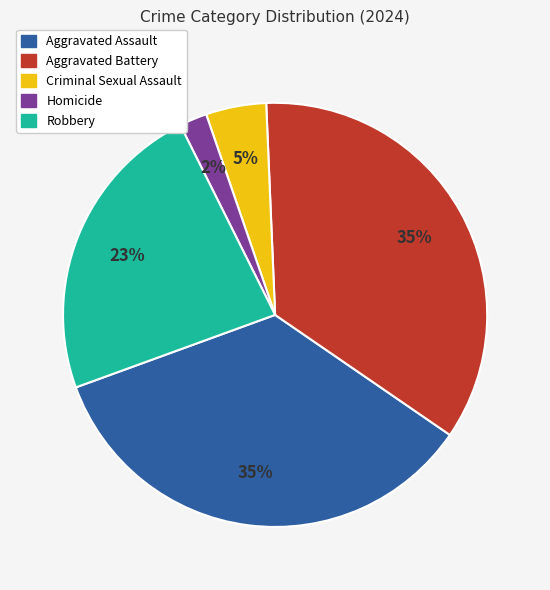

To the nearest percent, what is the difference between the Criminal Sexual Assault and Aggravated Assault slice percentages?

30%